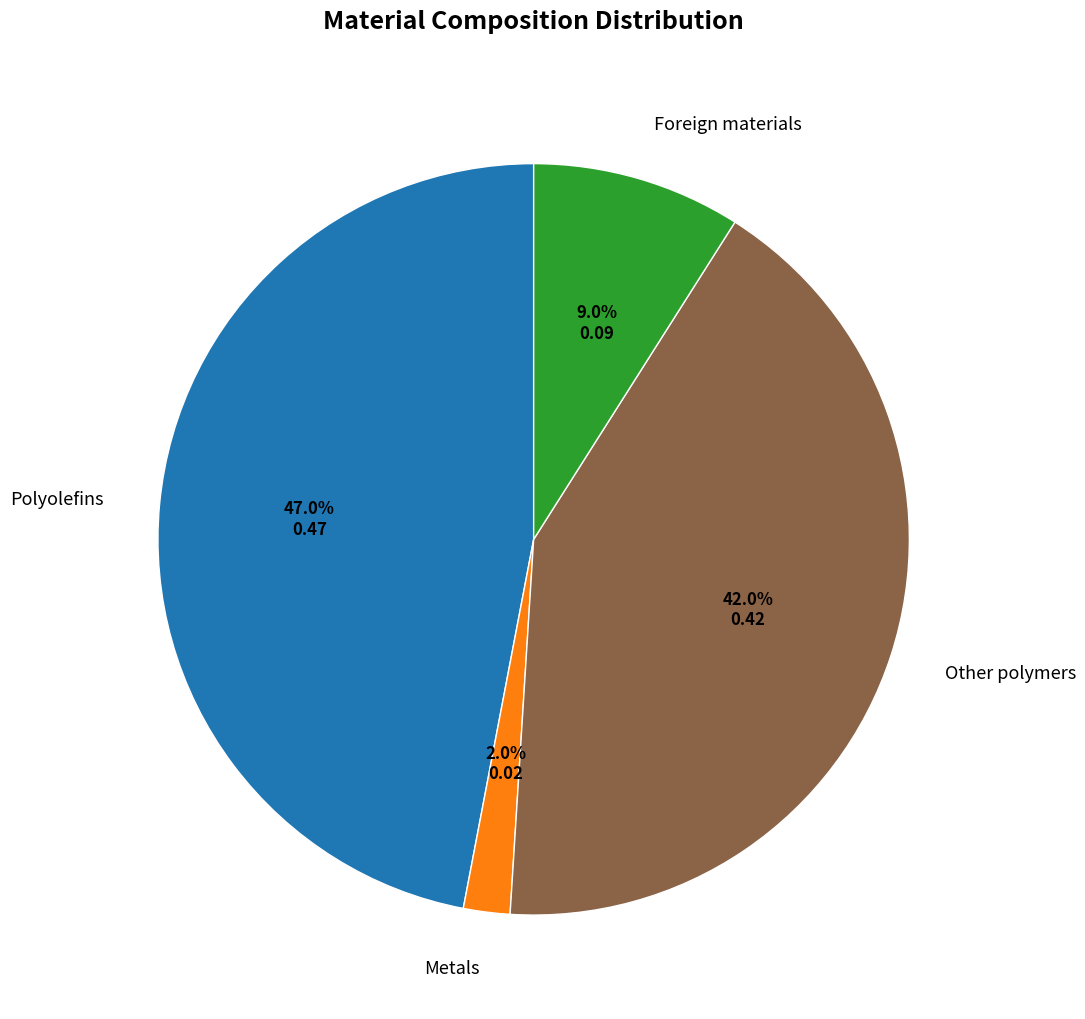

True or false: Polyolefins accounts for 39% of the total.

False